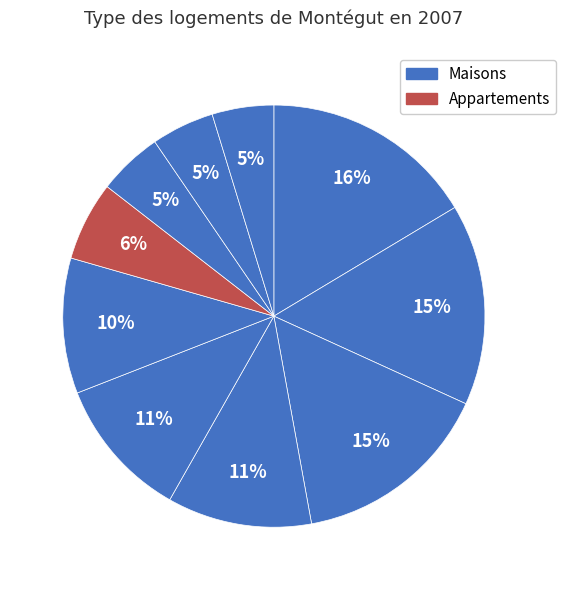

Does any single category account for the majority?

No